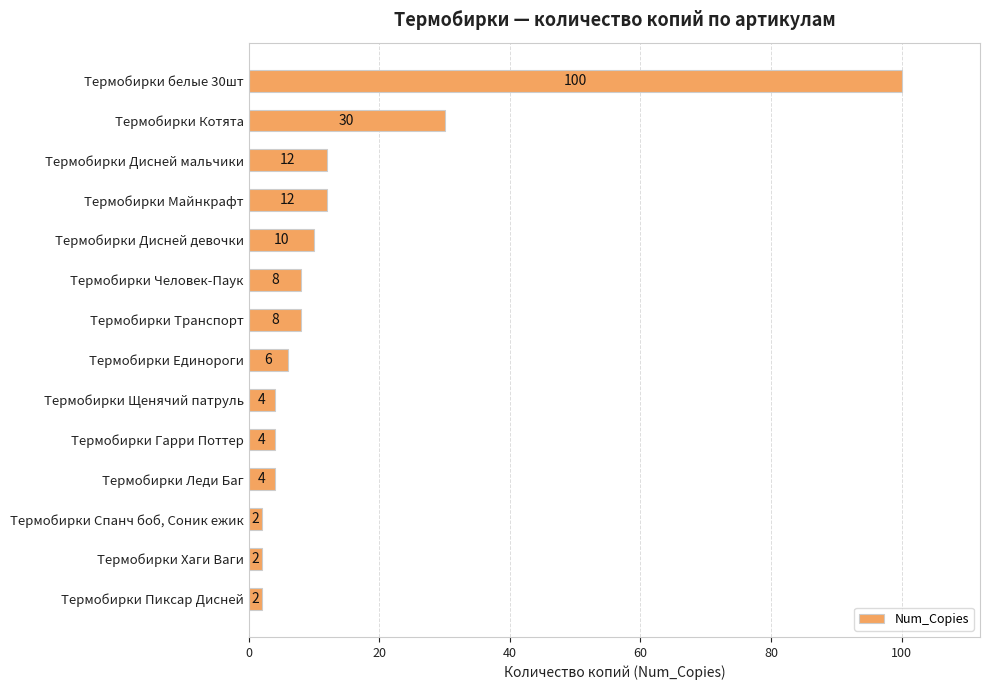

Reading bottom to top, what are all the values shown in this chart?

Термобирки Пиксар Дисней=2	Термобирки Хаги Ваги=2	Термобирки Спанч боб, Соник ежик=2	Термобирки Леди Баг=4	Термобирки Гарри Поттер=4	Термобирки Щенячий патруль=4	Термобирки Единороги=6	Термобирки Транспорт=8	Термобирки Человек-Паук=8	Термобирки Дисней девочки=10	Термобирки Майнкрафт=12	Термобирки Дисней мальчики=12	Термобирки Котята=30	Термобирки белые 30шт=100